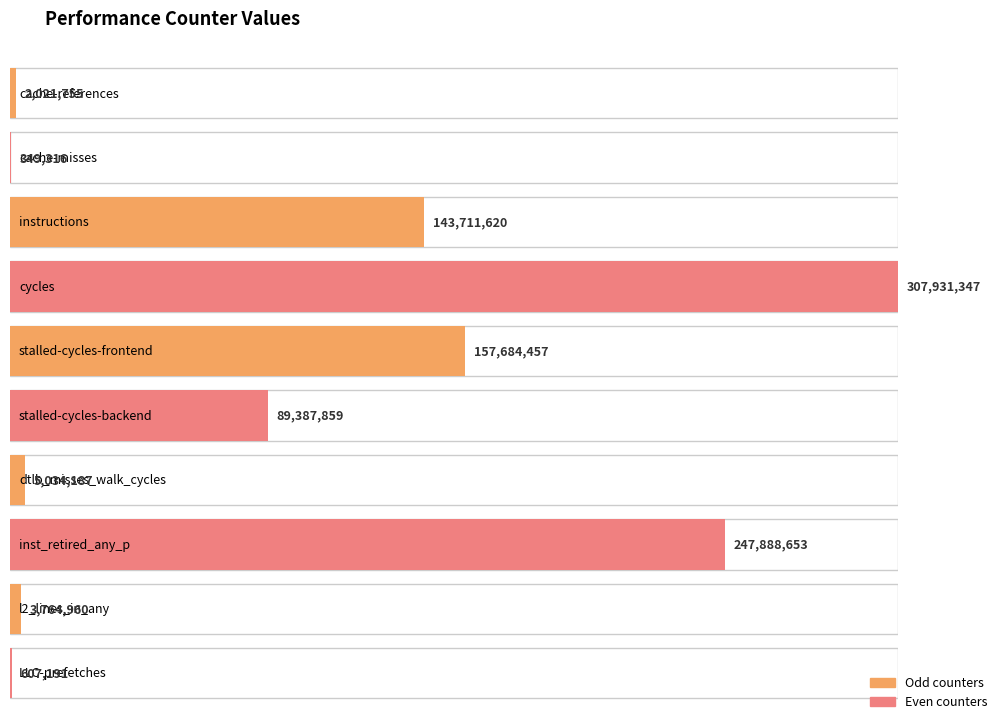

What is the maximum value shown in the chart?

307931347